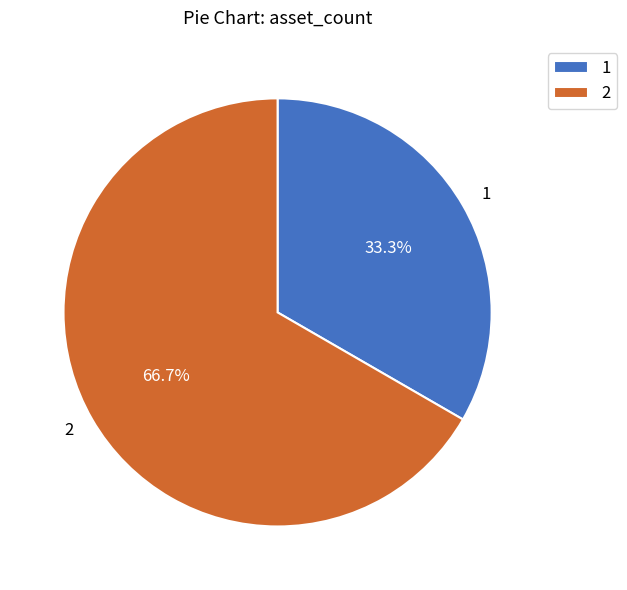

To the nearest percent, what is the combined percentage of 1 and 2?

100%